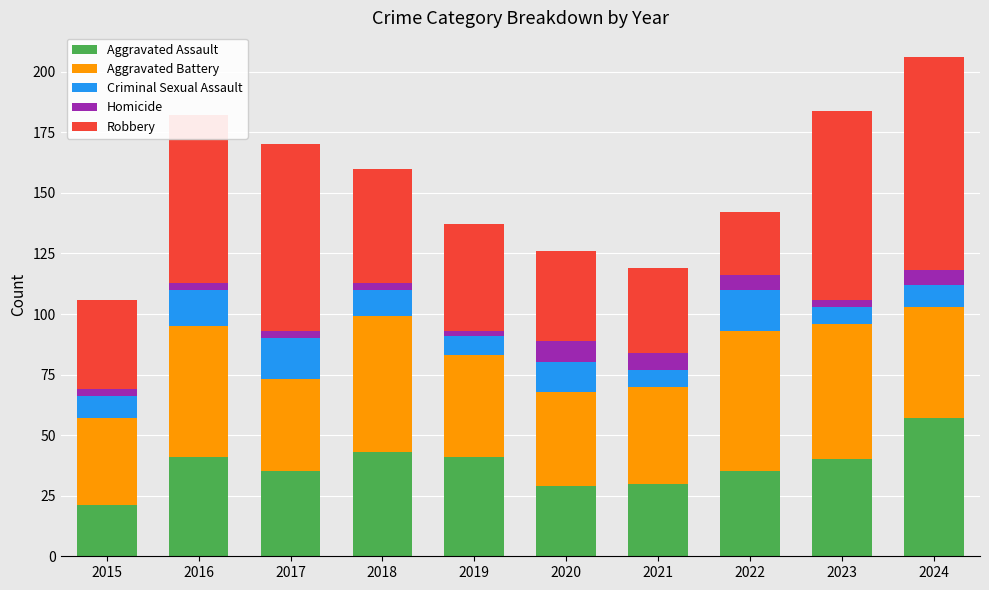

What is the minimum value for Aggravated Assault?

21